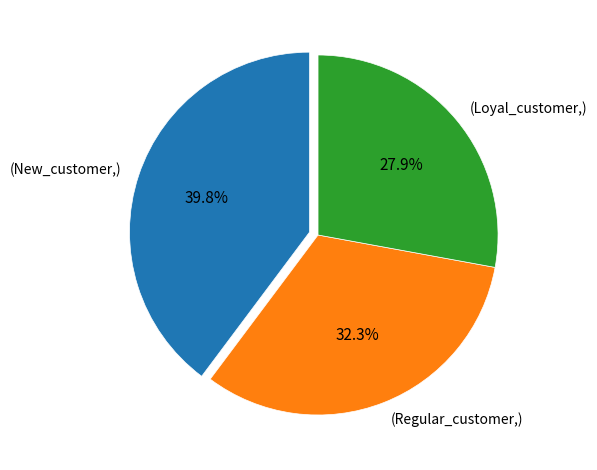

Approximately how many times larger is the value at (Regular_customer,) compared to (Loyal_customer,)?

1.2